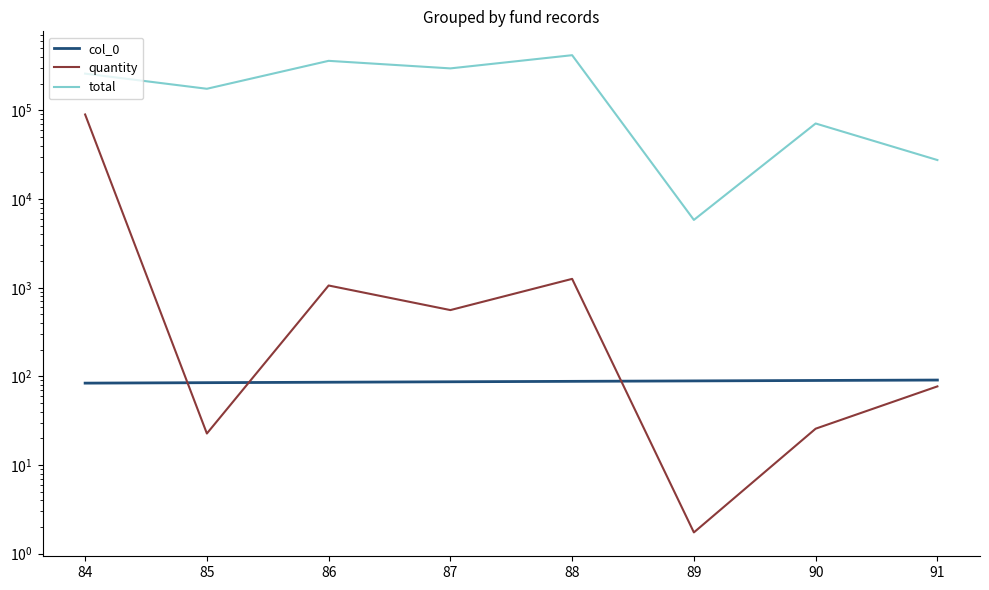

What is the value of the col_0 point at the 1st from the left?

84.0